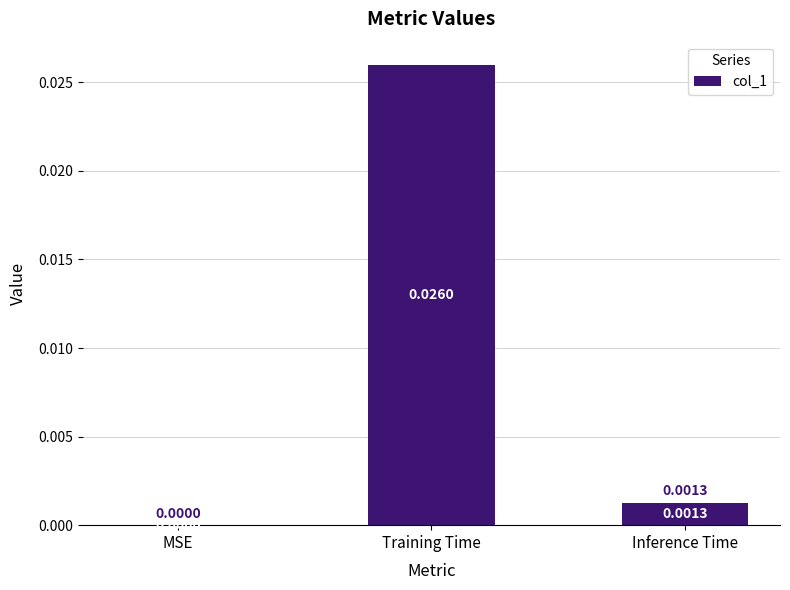

How many categories are shown in the chart?

3